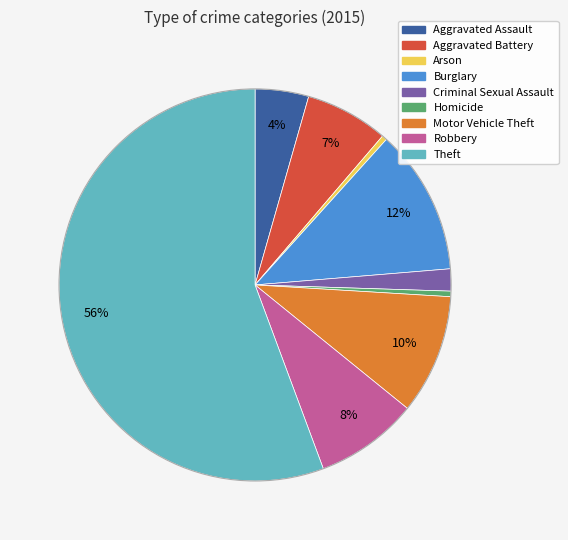

Is there any slice that represents more than half of the pie?

Yes